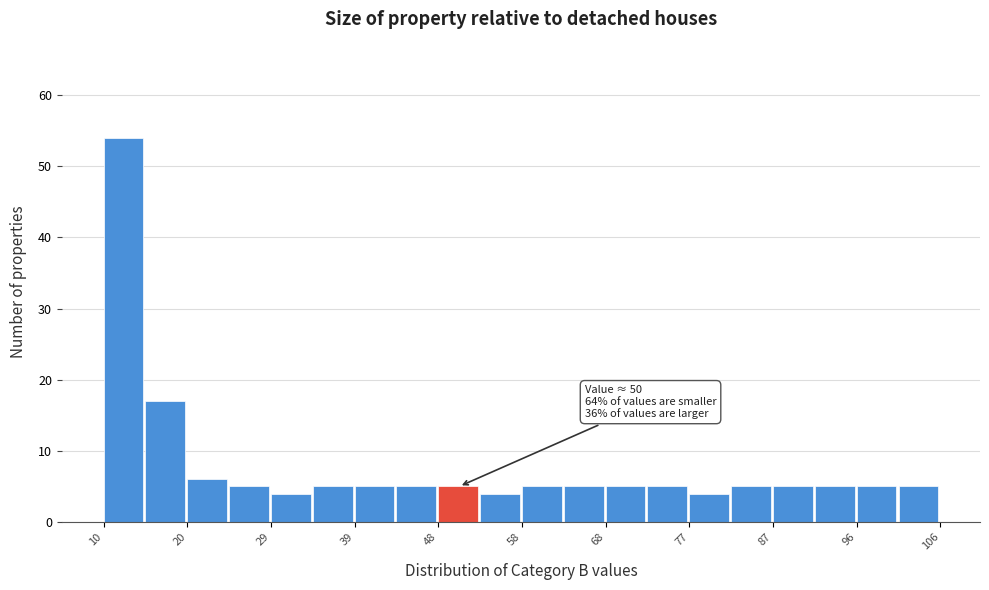

Over which range of the x-axis is the bar tallest?

10.0 to 14.8